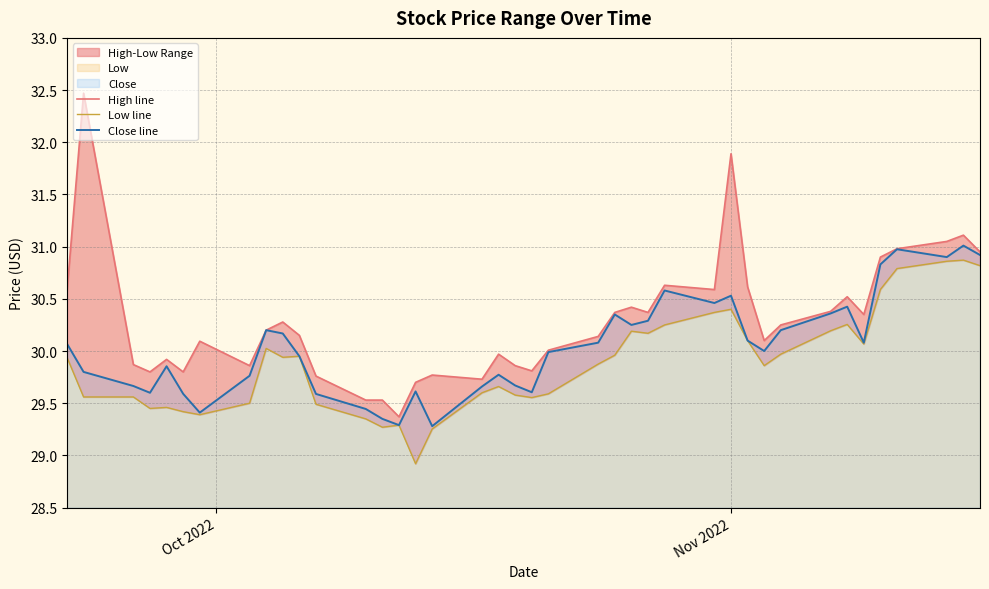

What is the difference between the second highest and second lowest values in the Close line series?

1.7